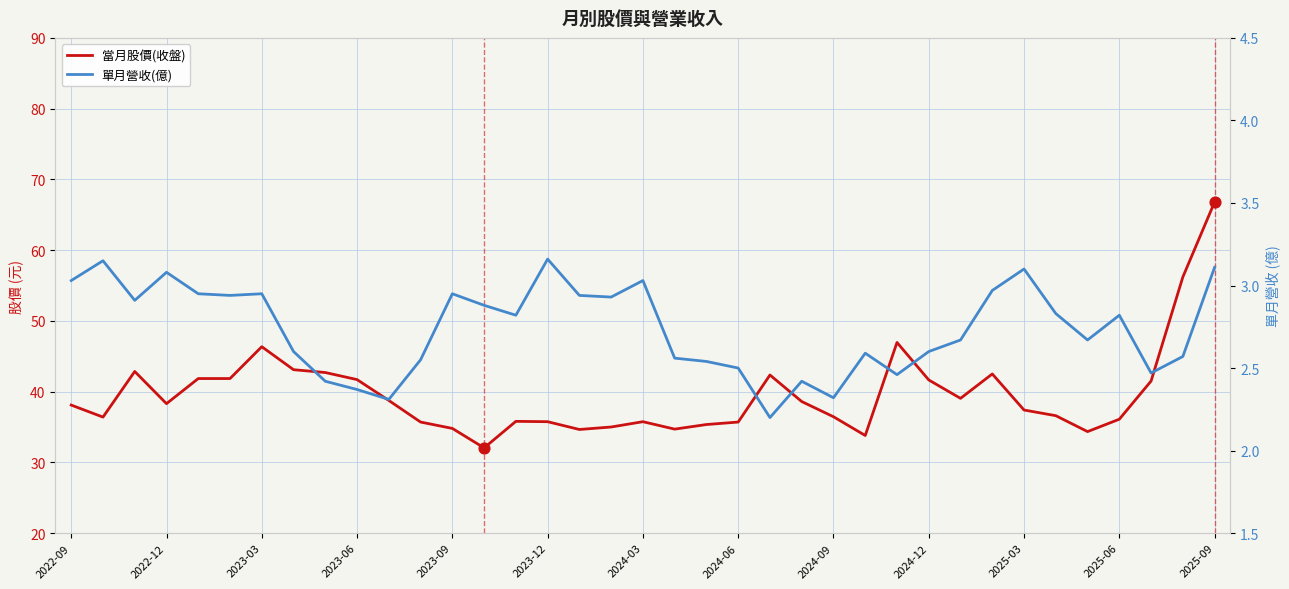

What are all the series names shown in the legend?

當月股價(收盤), 單月營收(億)